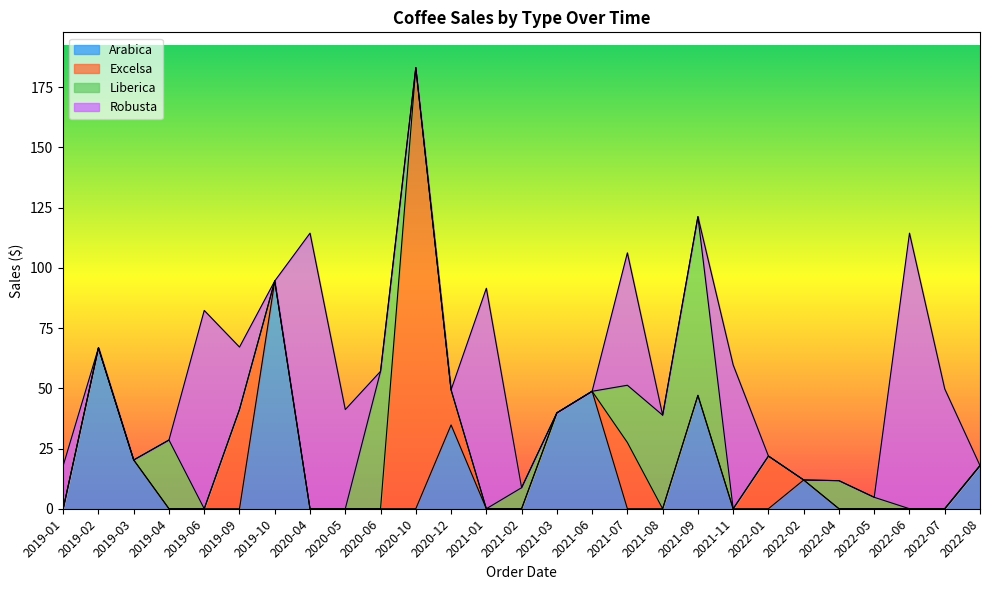

At which category is the sum across all series the highest?

2020-10